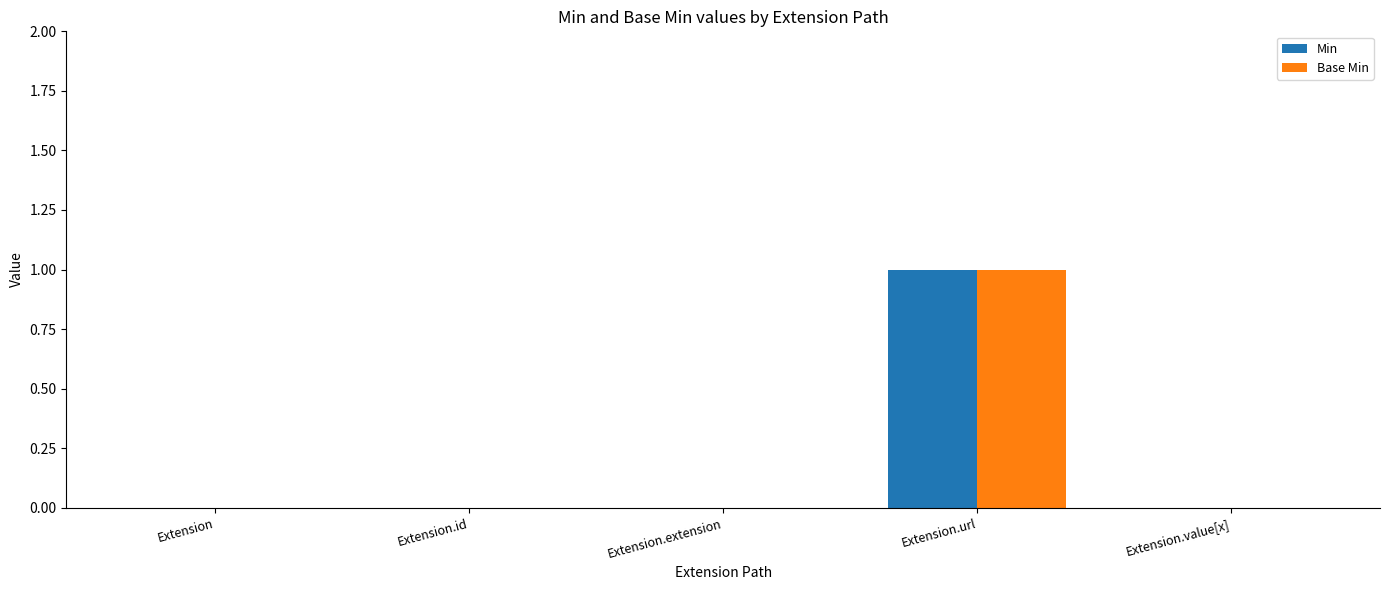

How many groups of bars are there?

5